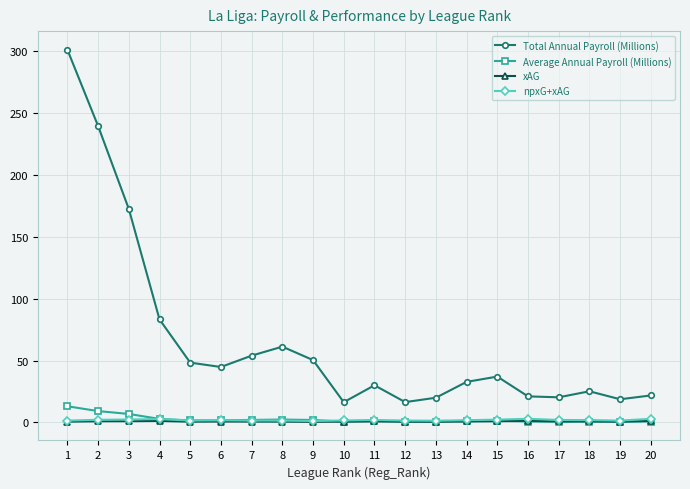

The Average Annual Payroll (Millions) series shows 0.8 at 20. True or false?

True